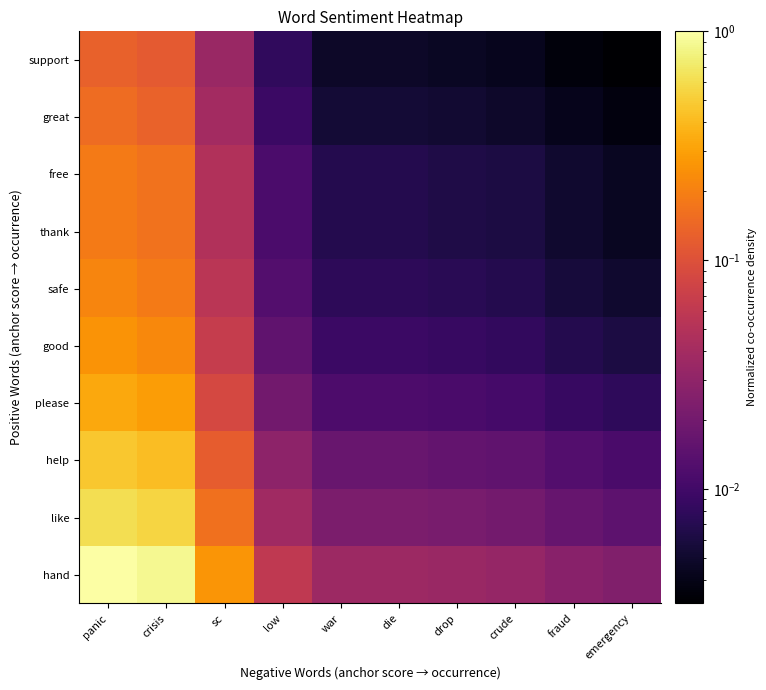

Reading right to left, what are all the values shown in this chart?

hand: emergency=0.0	fraud=0.0	crude=0.0	drop=0.0	die=0.0	war=0.0	low=0.1	sc=0.3	crisis=0.9	panic=1.0
like: emergency=0.0	fraud=0.0	crude=0.0	drop=0.0	die=0.0	war=0.0	low=0.0	sc=0.2	crisis=0.6	panic=0.6
help: emergency=0.0	fraud=0.0	crude=0.0	drop=0.0	die=0.0	war=0.0	low=0.0	sc=0.1	crisis=0.4	panic=0.5
please: emergency=0.0	fraud=0.0	crude=0.0	drop=0.0	die=0.0	war=0.0	low=0.0	sc=0.1	crisis=0.3	panic=0.3
good: emergency=0.0	fraud=0.0	crude=0.0	drop=0.0	die=0.0	war=0.0	low=0.0	sc=0.1	crisis=0.2	panic=0.3
safe: emergency=0.0	fraud=0.0	crude=0.0	drop=0.0	die=0.0	war=0.0	low=0.0	sc=0.1	crisis=0.2	panic=0.2
thank: emergency=0.0	fraud=0.0	crude=0.0	drop=0.0	die=0.0	war=0.0	low=0.0	sc=0.0	crisis=0.2	panic=0.2
free: emergency=0.0	fraud=0.0	crude=0.0	drop=0.0	die=0.0	war=0.0	low=0.0	sc=0.0	crisis=0.2	panic=0.2
great: emergency=0.0	fraud=0.0	crude=0.0	drop=0.0	die=0.0	war=0.0	low=0.0	sc=0.0	crisis=0.1	panic=0.2
support: emergency=0.0	fraud=0.0	crude=0.0	drop=0.0	die=0.0	war=0.0	low=0.0	sc=0.0	crisis=0.1	panic=0.1